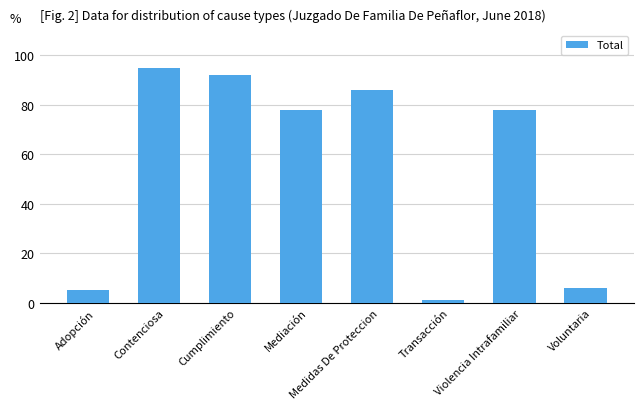

Does the chart contain any negative values?

No